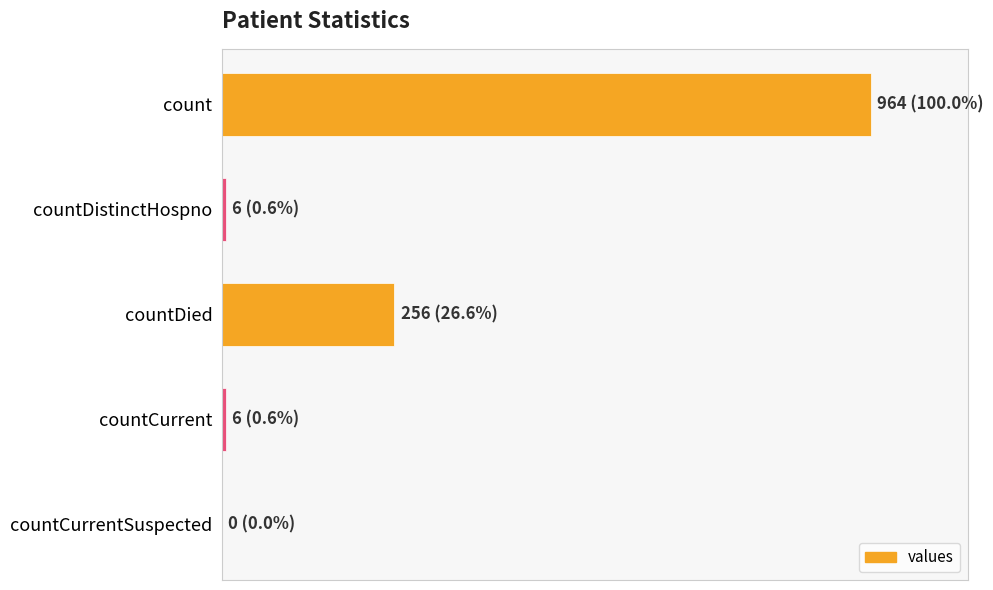

At which label is the value closest to 482?

countDied